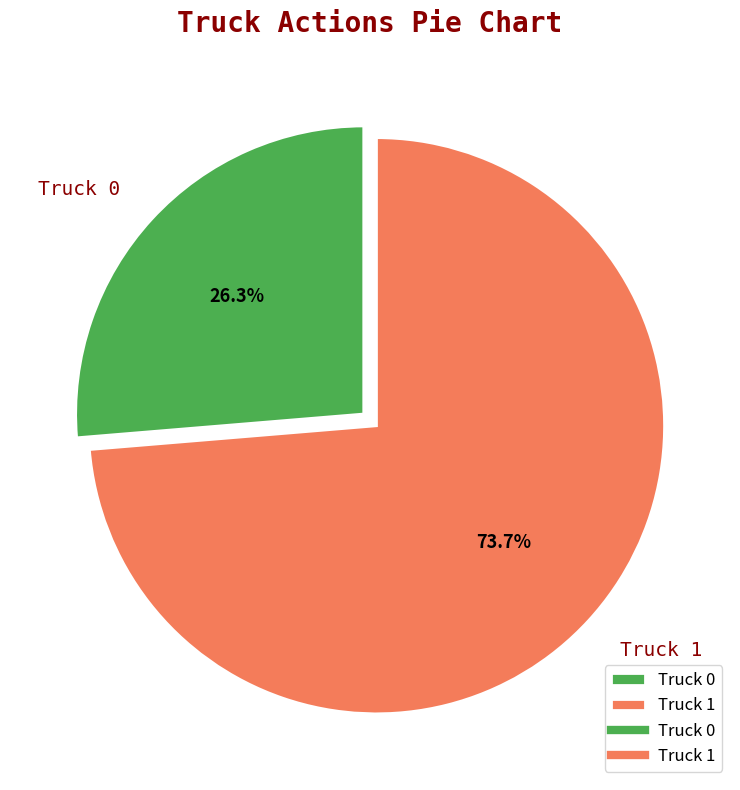

Which has a higher value, Truck 1 or Truck 0?

Truck 1